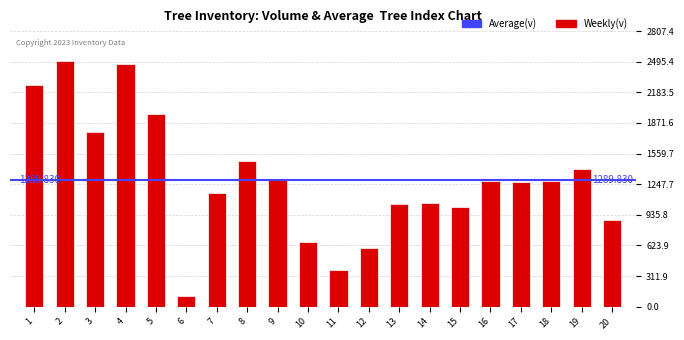

Between 10 and 5, which is larger?

5